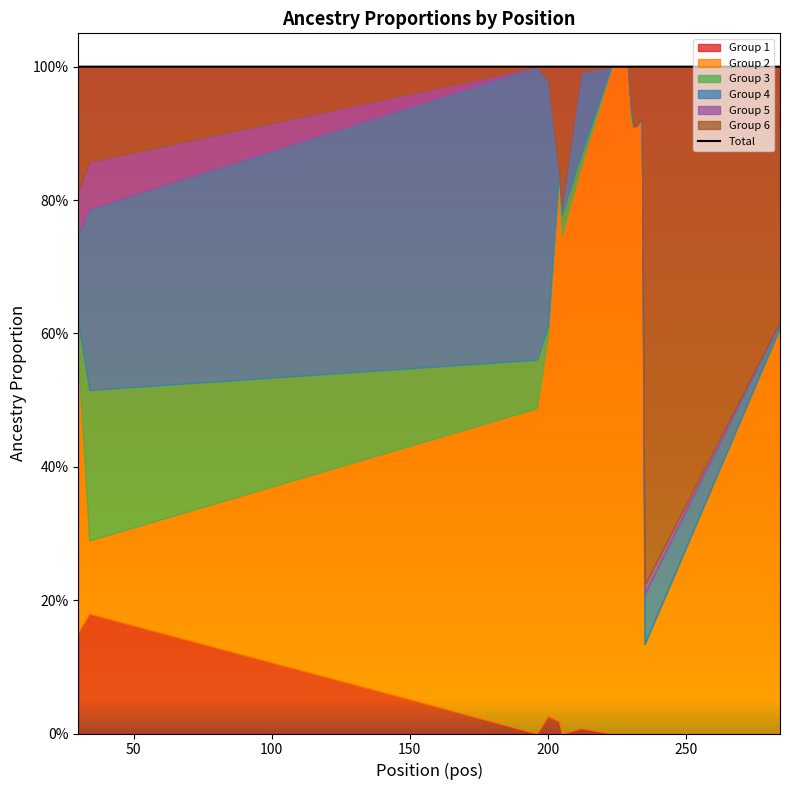

What is the sum of all values?

20.0